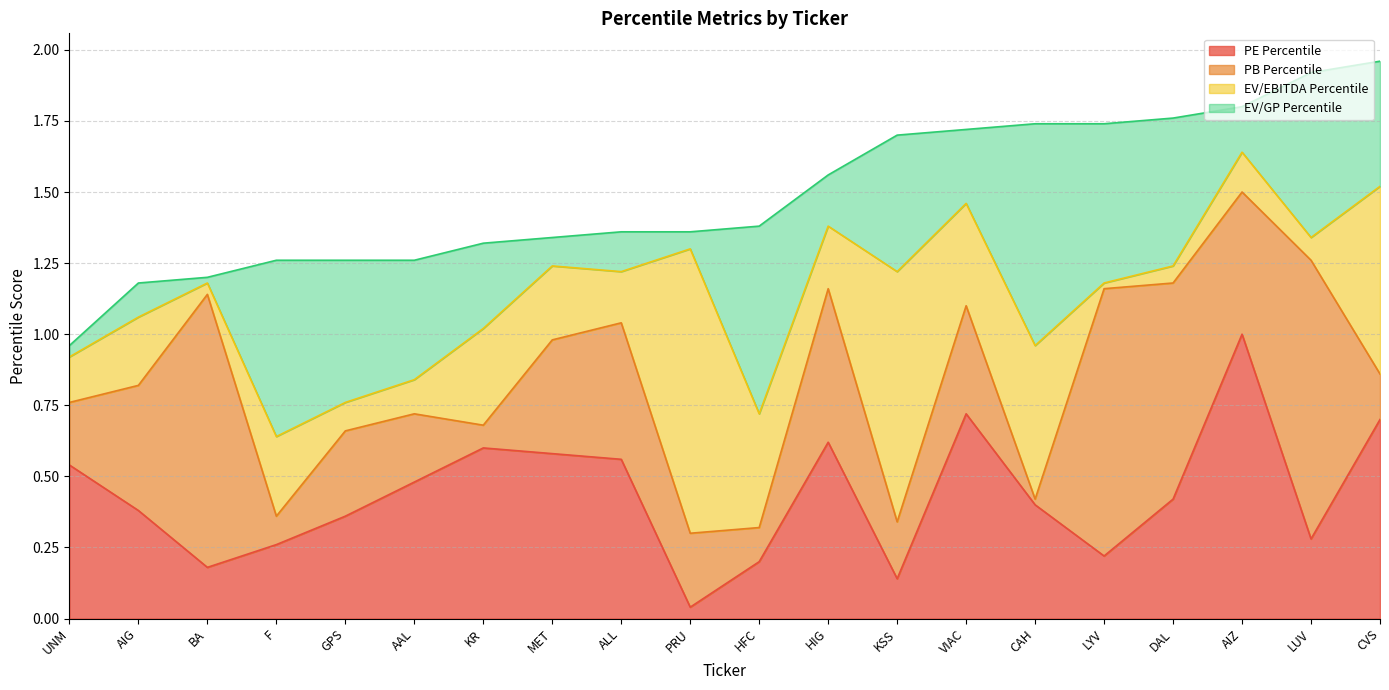

What is the label of the 1st point from the right?

CVS